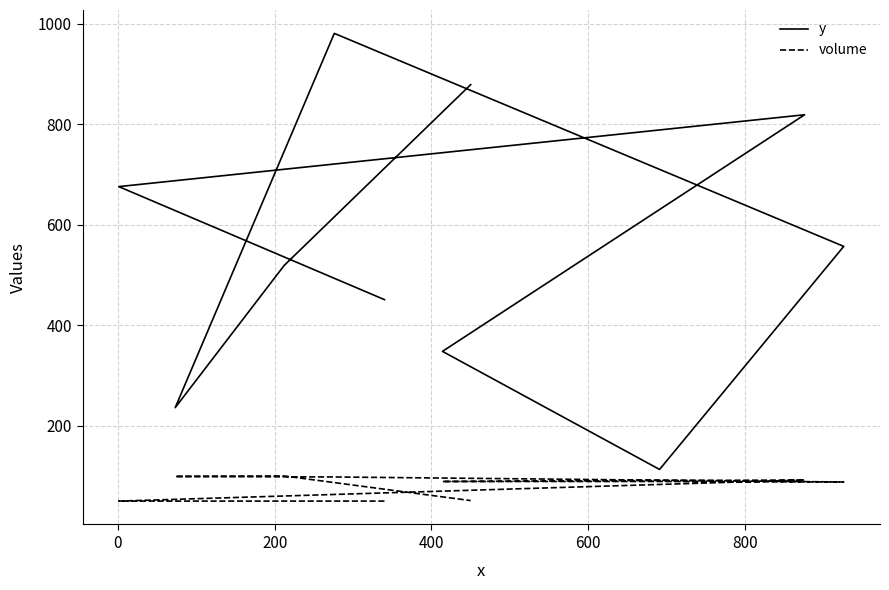

The value of volume at 200 is 39. True or false?

False